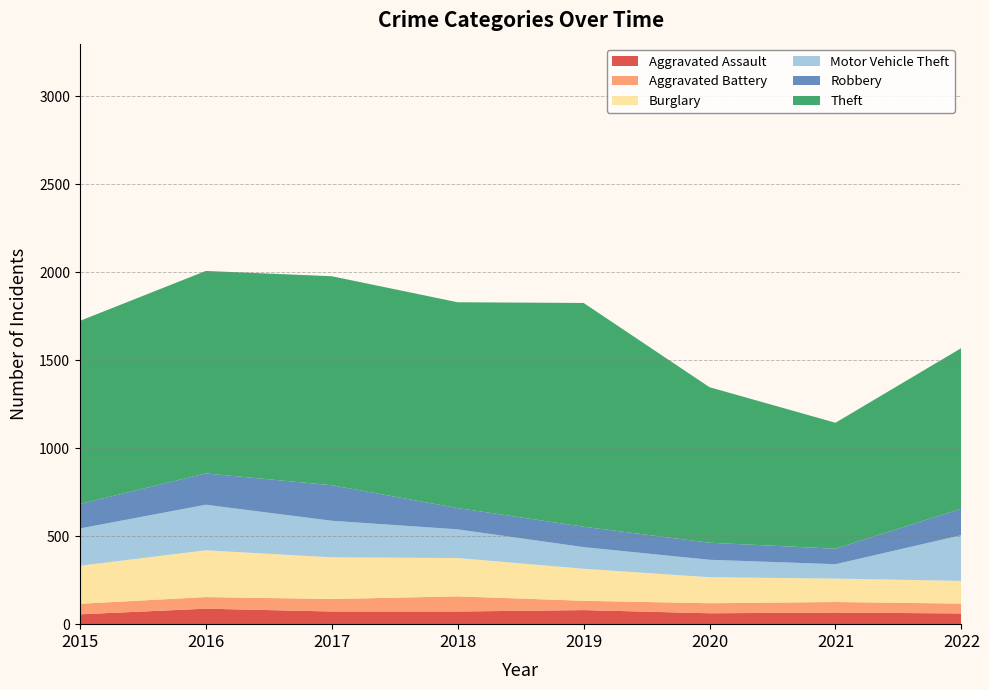

Reading left to right, extract all data points from this chart.

Aggravated Assault: 2015=56	2016=88	2017=72	2018=72	2019=80	2020=62	2021=66	2022=61
Aggravated Battery: 2015=60	2016=66	2017=71	2018=86	2019=53	2020=57	2021=60	2022=56
Burglary: 2015=216	2016=266	2017=237	2018=218	2019=182	2020=148	2021=133	2022=129
Motor Vehicle Theft: 2015=212	2016=259	2017=208	2018=163	2019=123	2020=99	2021=82	2022=260
Robbery: 2015=139	2016=178	2017=202	2018=121	2019=116	2020=97	2021=88	2022=151
Theft: 2015=1041	2016=1151	2017=1188	2018=1170	2019=1272	2020=884	2021=716	2022=913